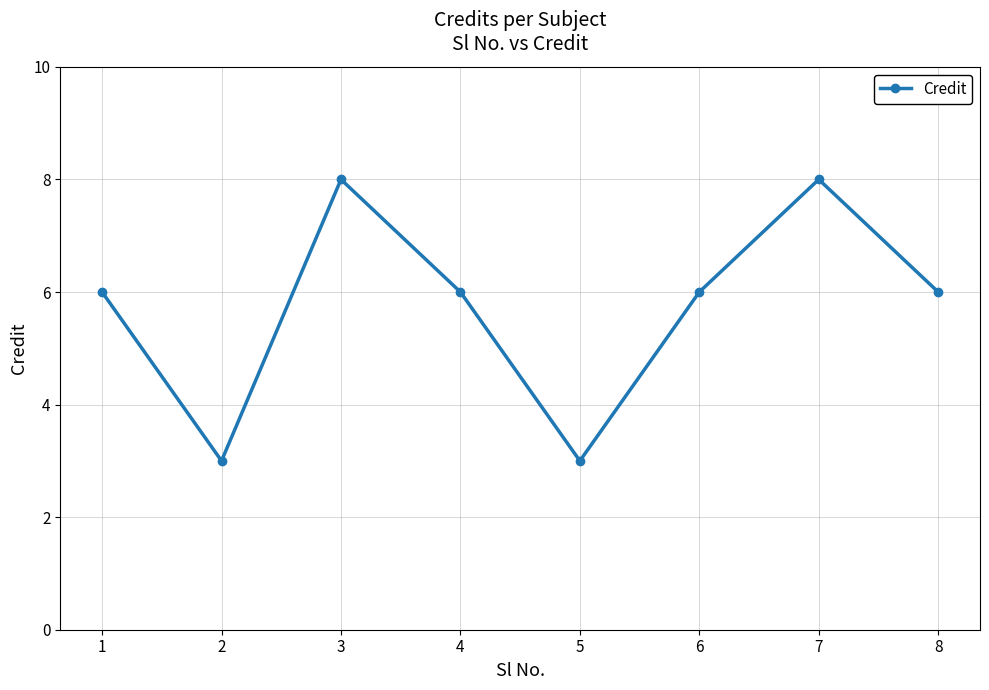

What is the sum of all values?

46